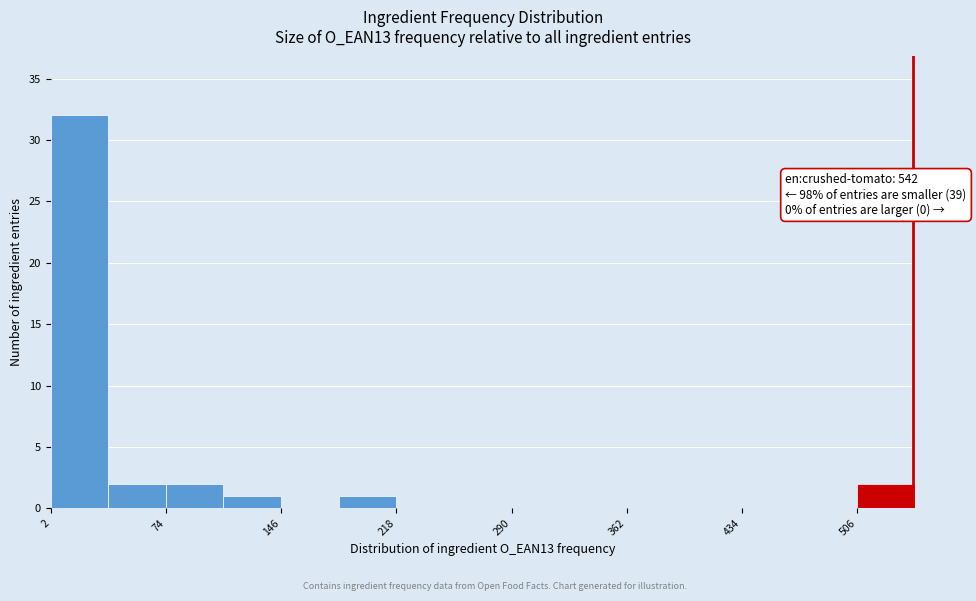

Read against the x-axis, roughly where is the centre of the tallest bar?

20